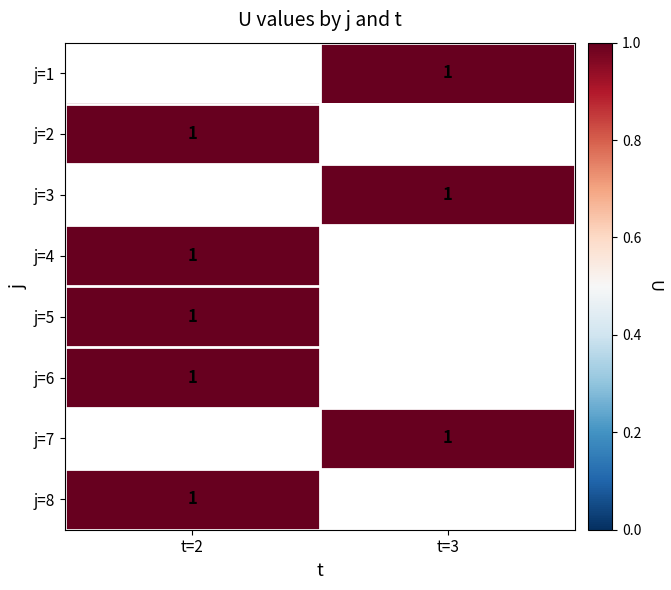

True or false: j=5 has a value of 1.0 at t=2.

True